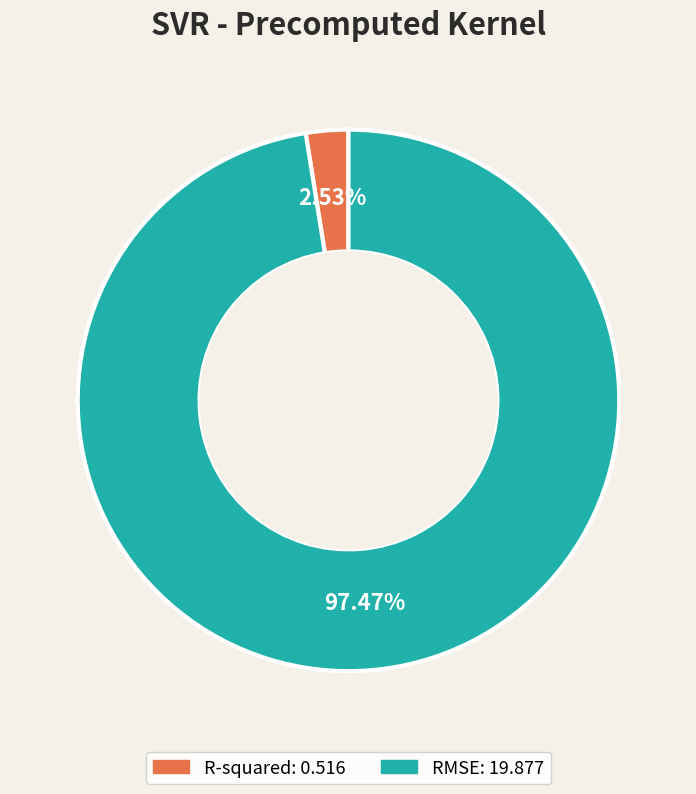

What portion of the pie excludes R-squared?

97.5%